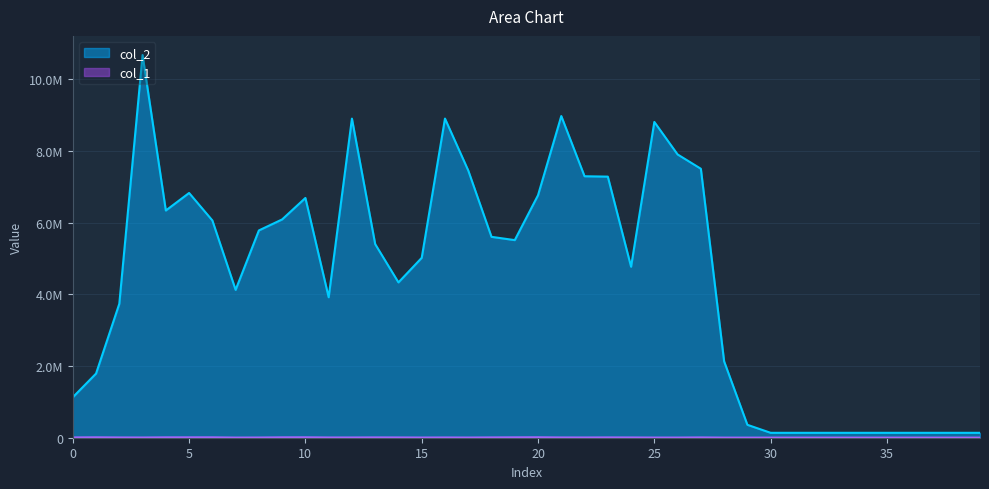

What is the spread (max minus min) of values at 16?

8900094